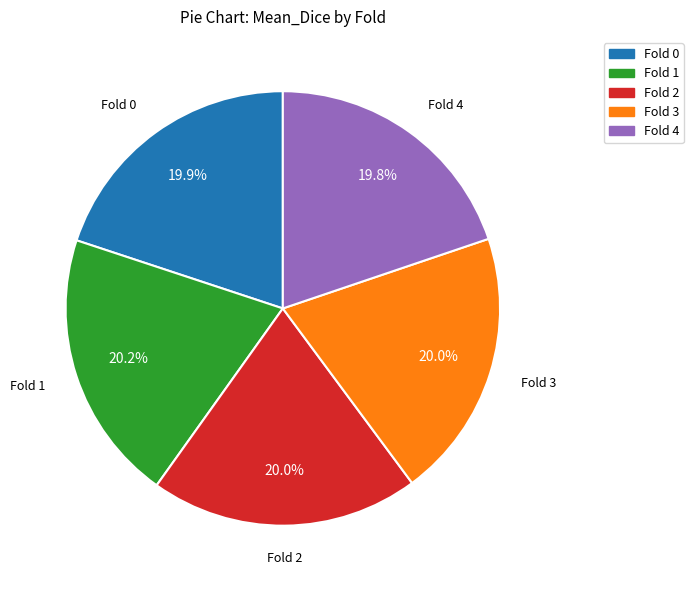

What percentage is NOT represented by Fold 1?

79.8%